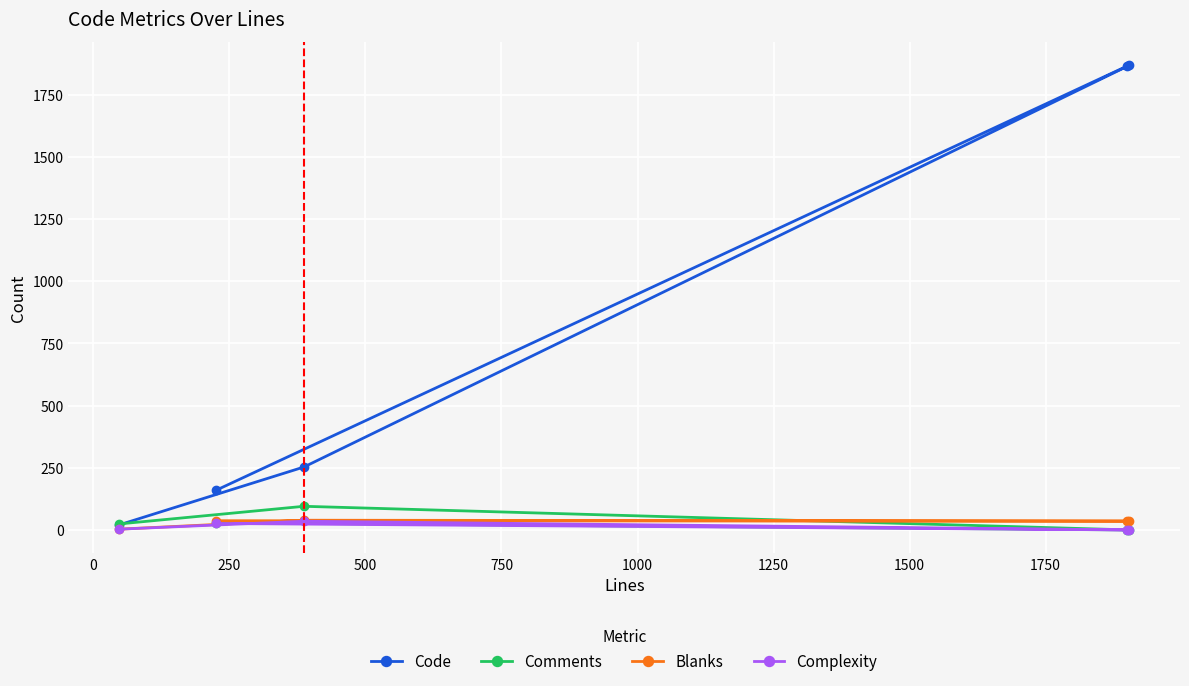

Which series has the largest total across all categories?

Code